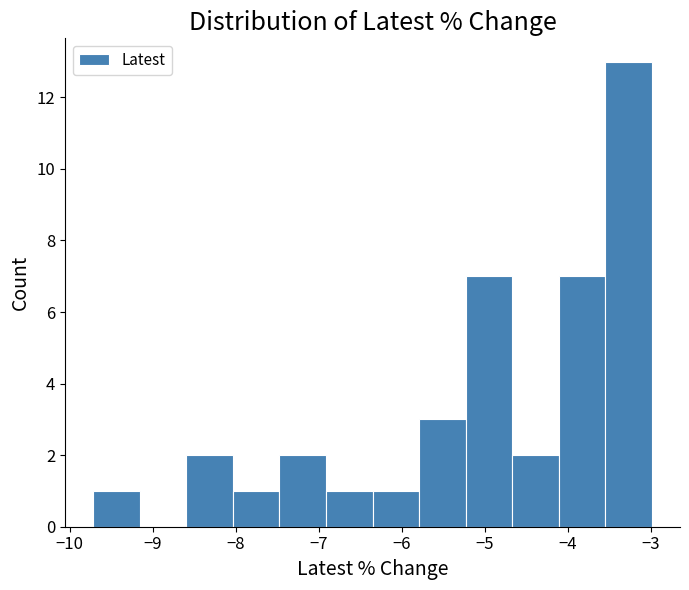

Reading left to right, transcribe this chart: for each bar, give the range it covers on the x-axis and its height. Neither the bar edges nor the heights are printed on the chart, so give them approximately, as read against the axes.

-9.7 to -9.2: 1
-9.2 to -8.6: 0
-8.6 to -8.0: 2
-8.0 to -7.5: 1
-7.5 to -6.9: 2
-6.9 to -6.4: 1
-6.4 to -5.8: 1
-5.8 to -5.2: 3
-5.2 to -4.7: 7
-4.7 to -4.1: 2
-4.1 to -3.5: 7
-3.5 to -3.0: 13